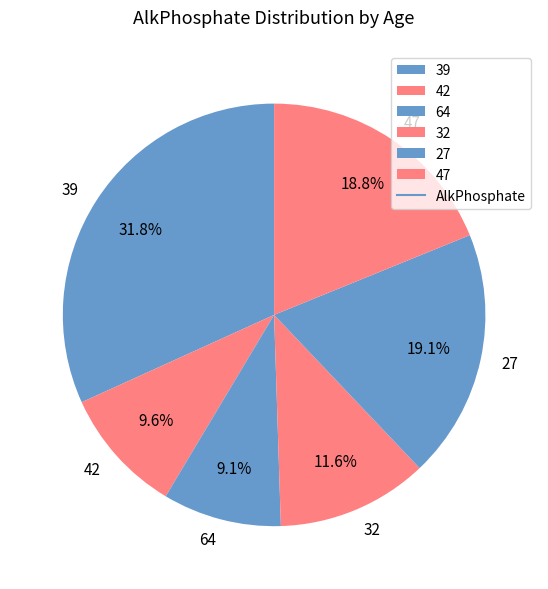

To the nearest percent, what is the difference between the largest and smallest slice percentages?

23%